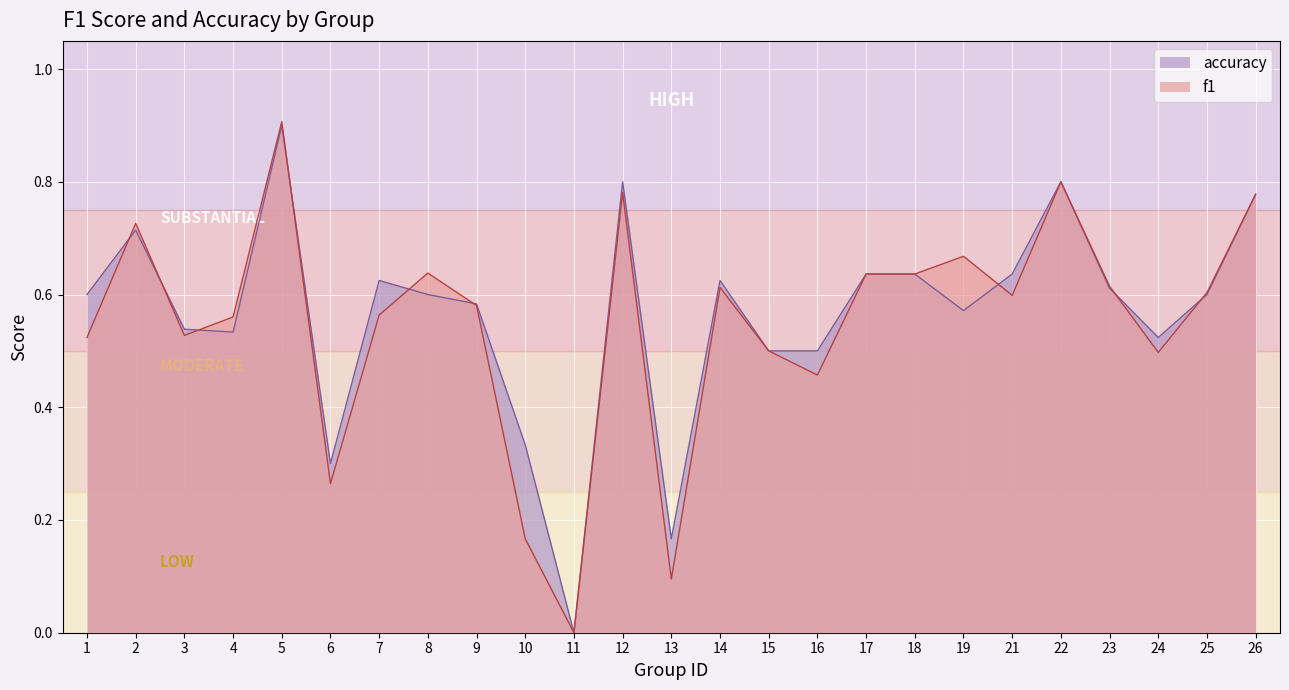

Reading right to left, what are all the values shown in this chart?

f1: 0.8	0.6	0.5	0.6	0.8	0.6	0.7	0.6	0.6	0.5	0.5	0.6	0.1	0.8	0.0	0.2	0.6	0.6	0.6	0.3	0.9	0.6	0.5	0.7	0.5
accuracy: 0.8	0.6	0.5	0.6	0.8	0.6	0.6	0.6	0.6	0.5	0.5	0.6	0.2	0.8	0.0	0.3	0.6	0.6	0.6	0.3	0.9	0.5	0.5	0.7	0.6